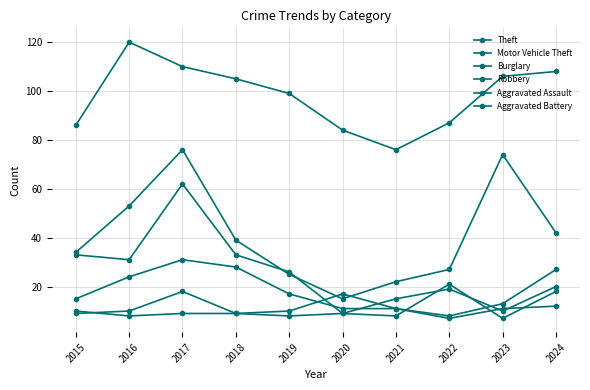

How many values in the Theft series are below 105?

5